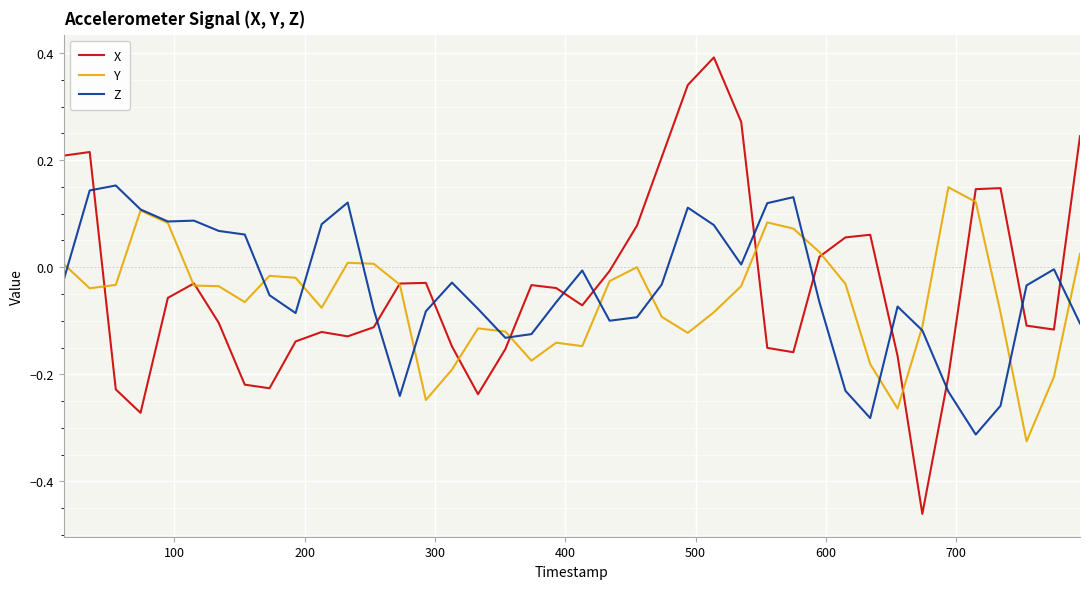

What is the maximum value shown in the chart?

0.4